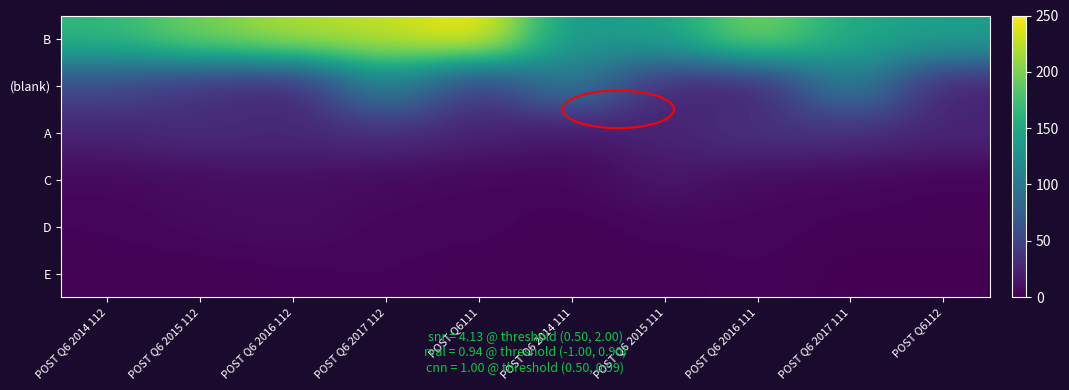

Reading left to right, extract all data points from this chart.

B: POST Q6 2014 112=165	POST Q6 2015 112=198	POST Q6 2016 112=221	POST Q6 2017 112=227	POST Q6111=250	POST Q6 2014 111=131	POST Q6 2015 111=144	POST Q6 2016 111=203	POST Q6 2017 111=150	POST Q6112=140
(blank): POST Q6 2014 112=56	POST Q6 2015 112=35	POST Q6 2016 112=23	POST Q6 2017 112=116	POST Q6111=38	POST Q6 2014 111=104	POST Q6 2015 111=26	POST Q6 2016 111=21	POST Q6 2017 111=112	POST Q6112=22
A: POST Q6 2014 112=24	POST Q6 2015 112=31	POST Q6 2016 112=28	POST Q6 2017 112=33	POST Q6111=24	POST Q6 2014 111=14	POST Q6 2015 111=24	POST Q6 2016 111=38	POST Q6 2017 111=33	POST Q6112=26
C: POST Q6 2014 112=5	POST Q6 2015 112=8	POST Q6 2016 112=9	POST Q6 2017 112=6	POST Q6111=4	POST Q6 2014 111=4	POST Q6 2015 111=16	POST Q6 2016 111=6	POST Q6 2017 111=5	POST Q6112=2
D: POST Q6 2014 112=3	POST Q6 2015 112=6	POST Q6 2016 112=8	POST Q6 2017 112=4	POST Q6111=4	POST Q6 2014 111=1	POST Q6 2015 111=4	POST Q6 2016 111=4	POST Q6 2017 111=2	POST Q6112=2
E: POST Q6 2014 112=1	POST Q6 2015 112=1	POST Q6 2016 112=2	POST Q6 2017 112=3	POST Q6111=1	POST Q6 2014 111=1	POST Q6 2015 111=1	POST Q6 2016 111=3	POST Q6 2017 111=0	POST Q6112=0